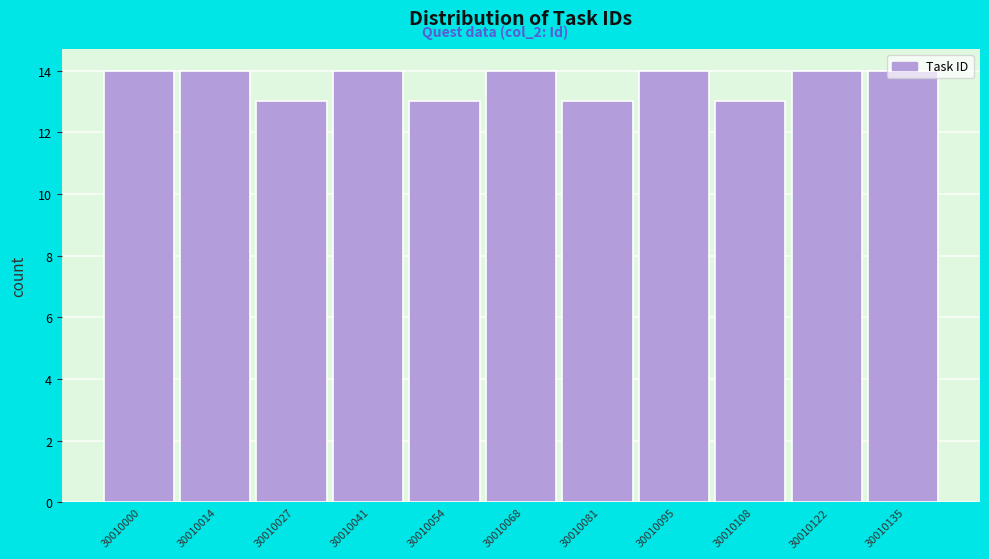

True or false: the data shows 7 at 30010081.

False